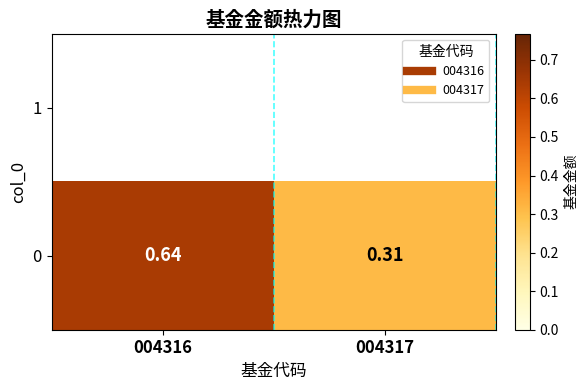

What is the difference between the values at 004316 and 004317?

0.3